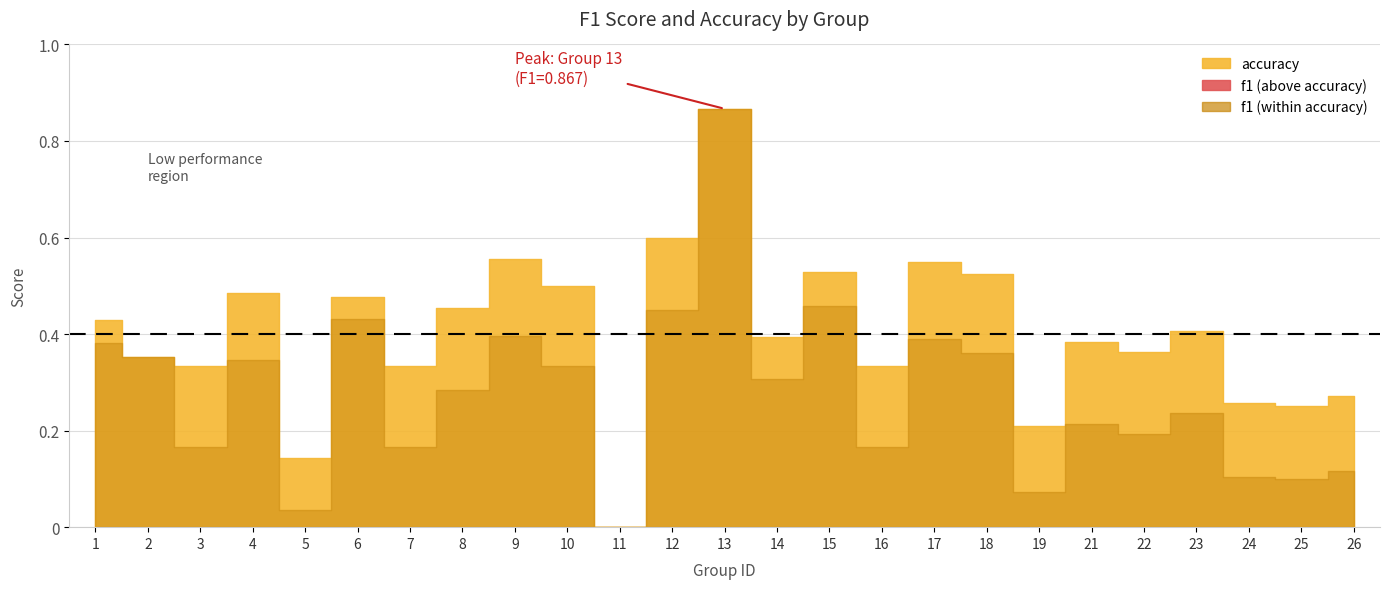

List the series in order of their overall mean, highest first.

accuracy, f1